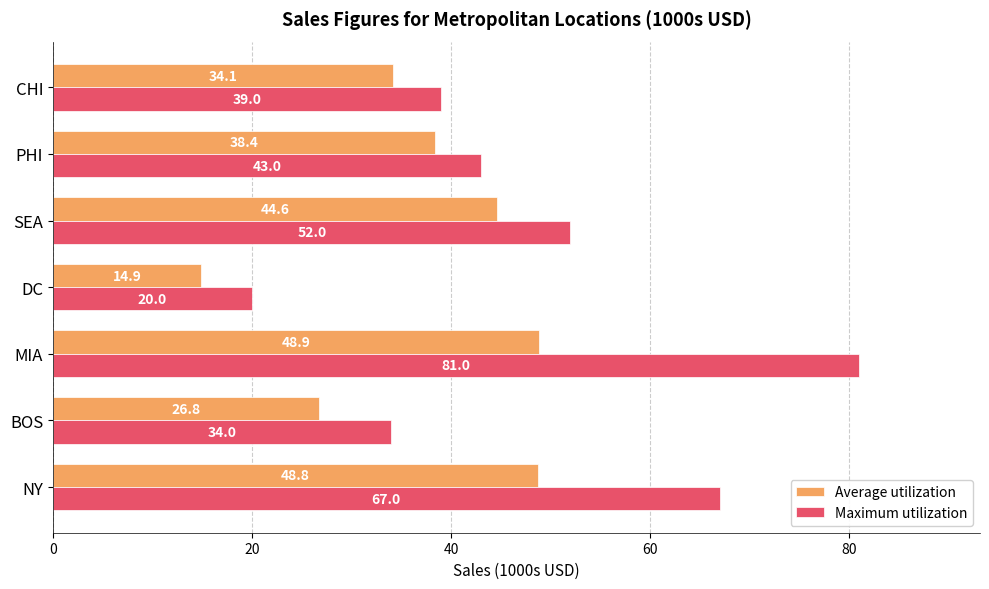

How many values in the Maximum utilization series are below 43?

3